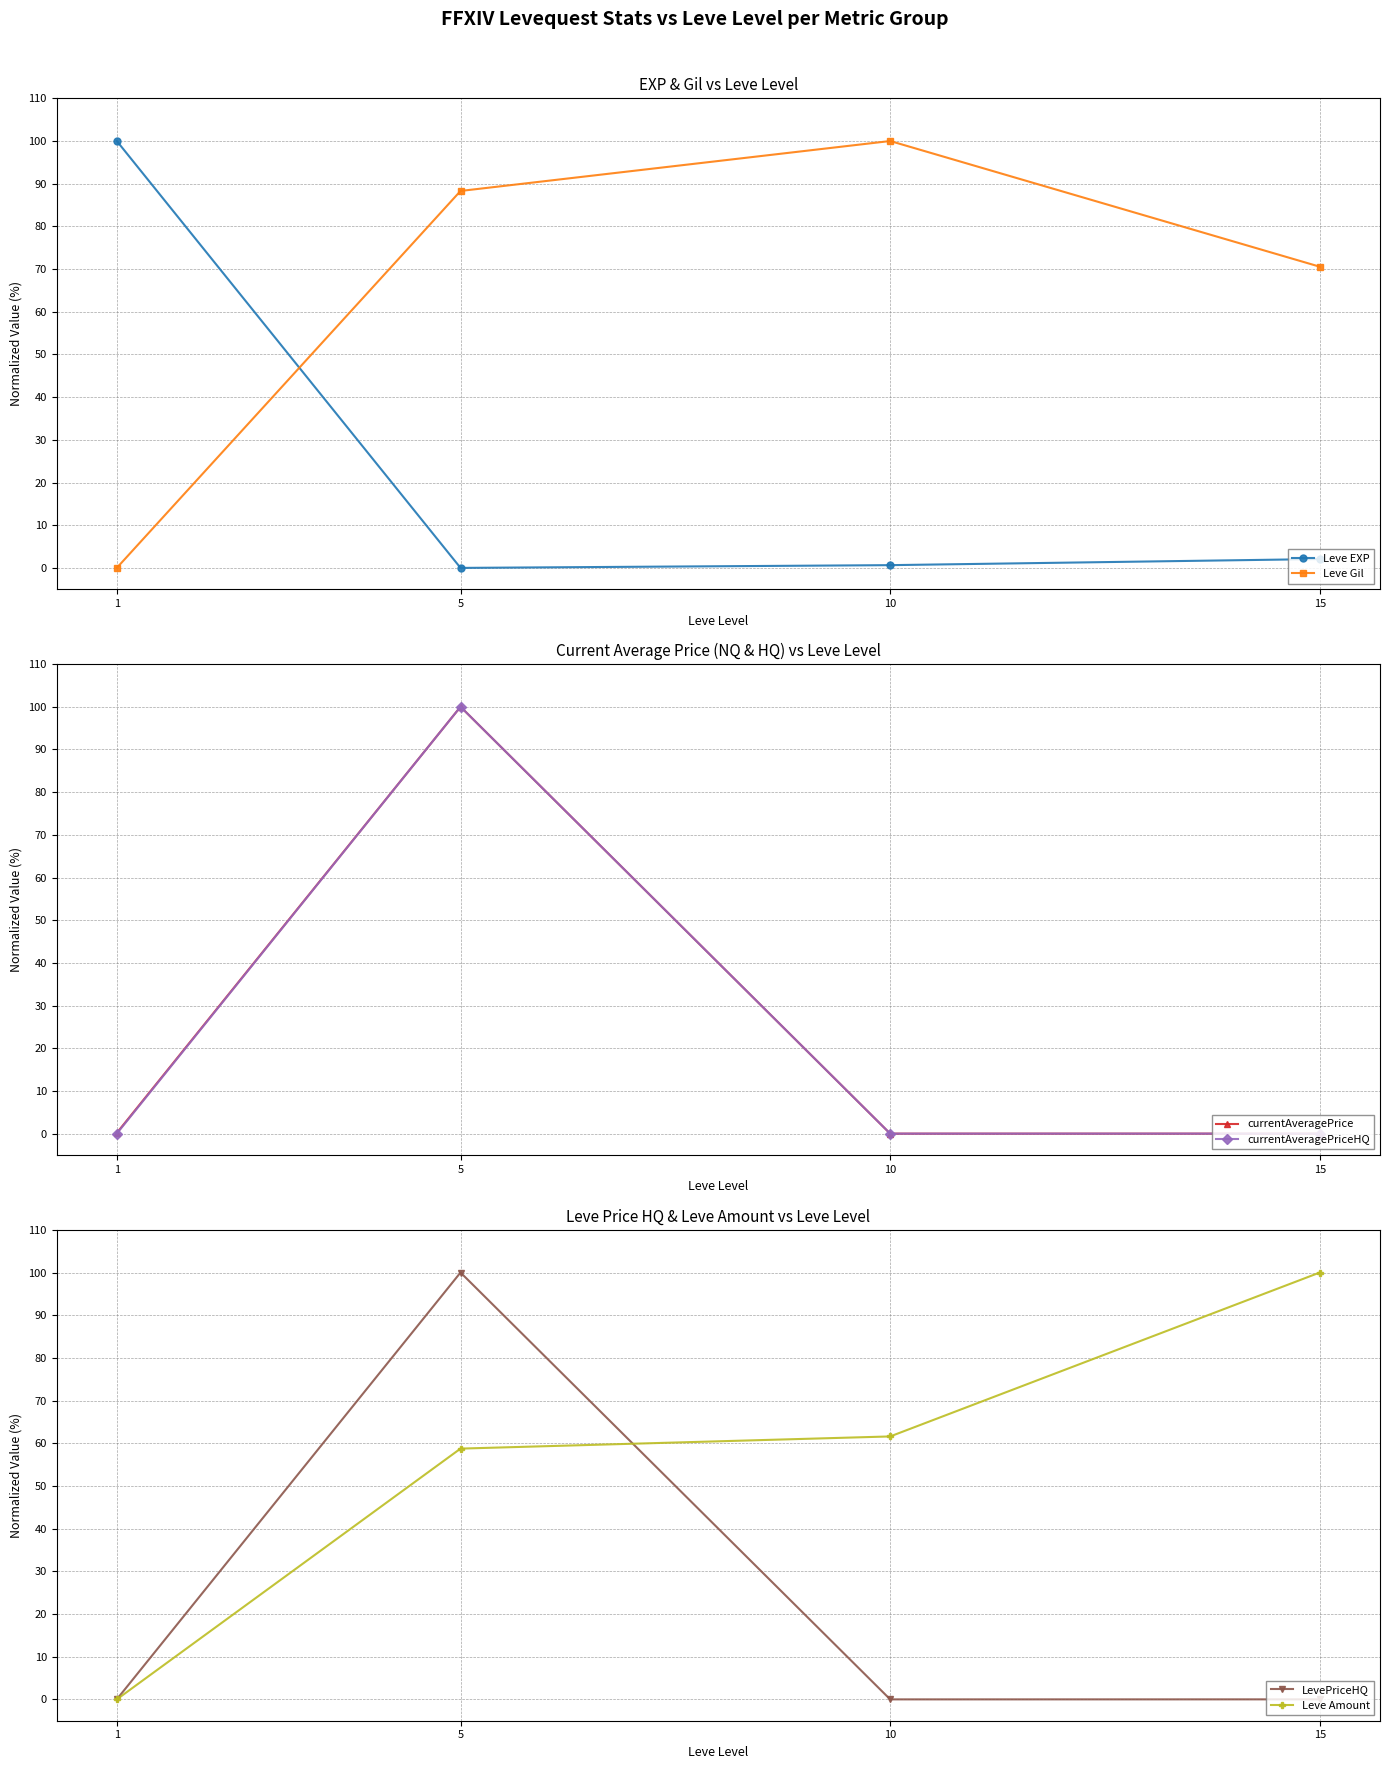

What is the approximate value of Leve EXP at 15?

2.1